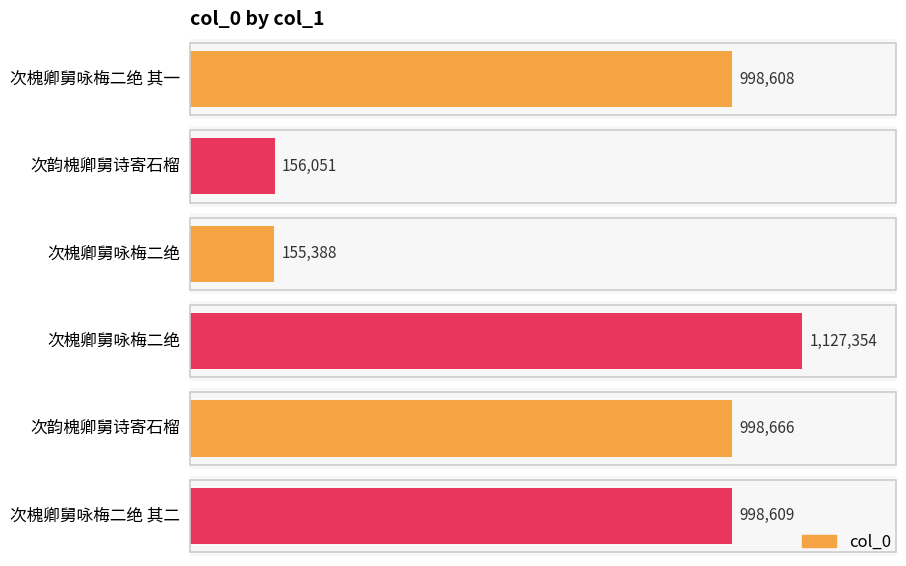

Does the chart contain stacked bars?

No